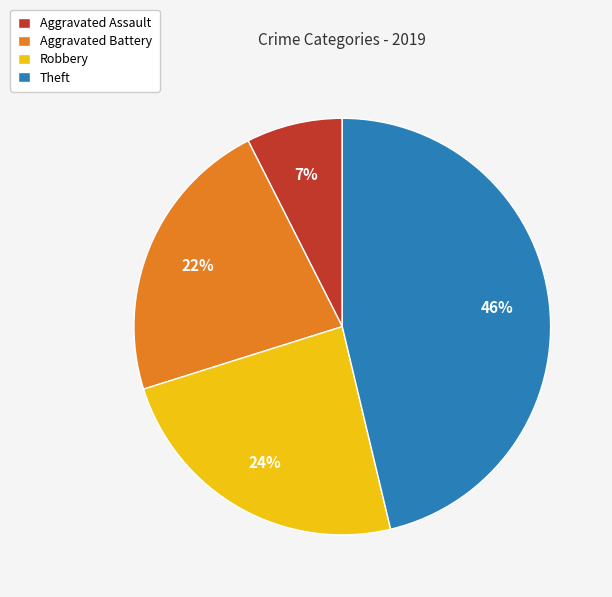

To the nearest percent, what percentage of the pie is Theft?

46%